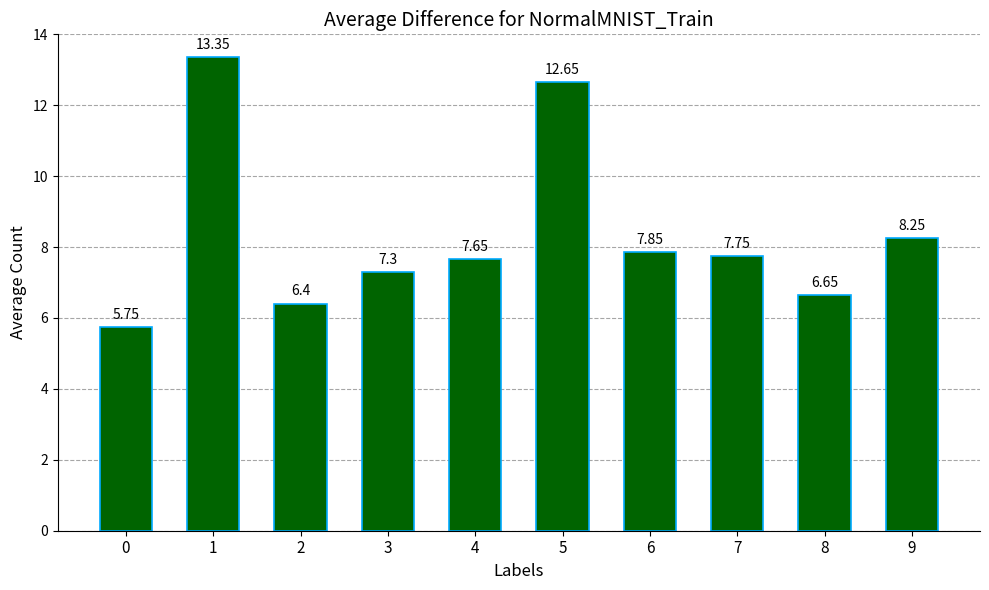

What is the sum of the values at 1 and 9?

21.6